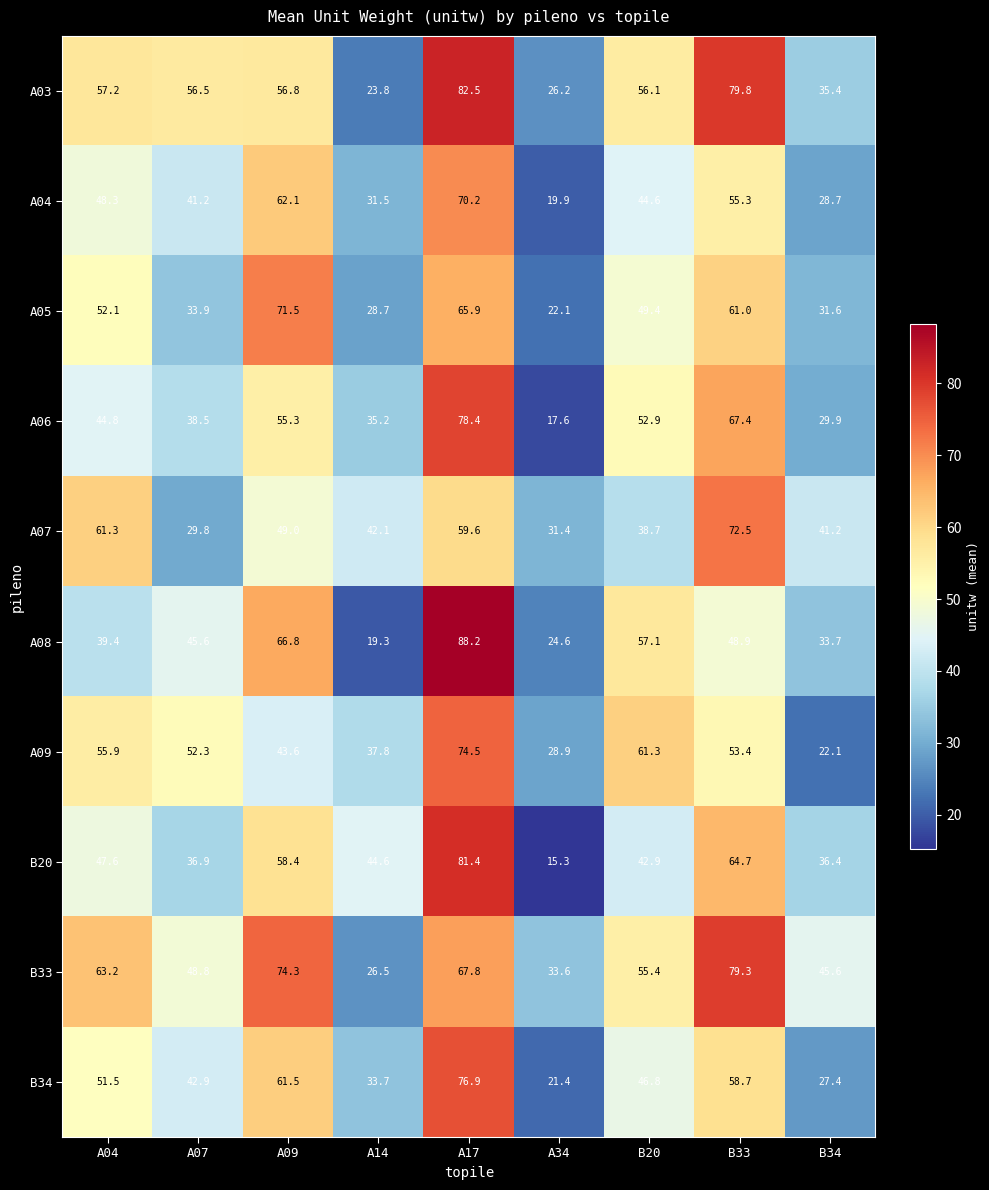

What is the approximate value of A04 at A17?

70.2